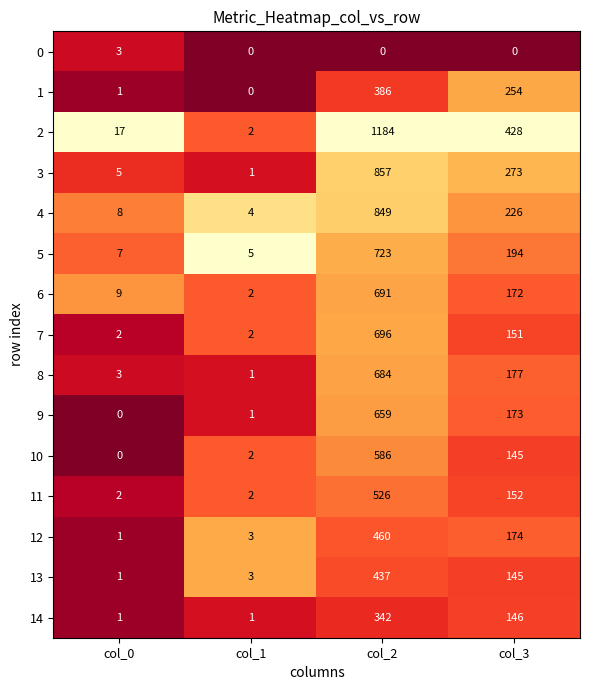

What is the difference between the highest and lowest values at col_2?

1184